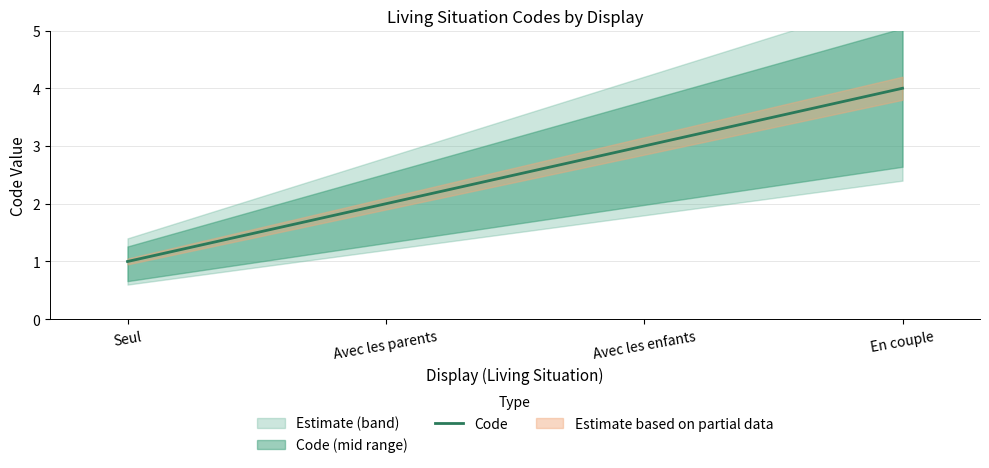

Where is the data nearest to the value 2?

Avec les parents